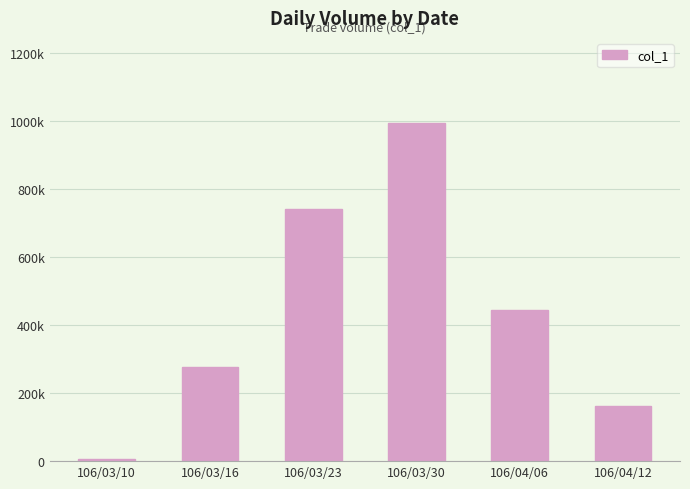

Are the bars grouped side by side (vs. stacked)?

No